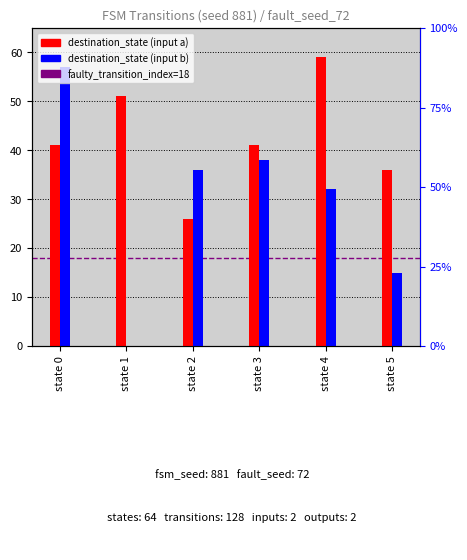

The destination_state_b series shows 36 at state 2. True or false?

True